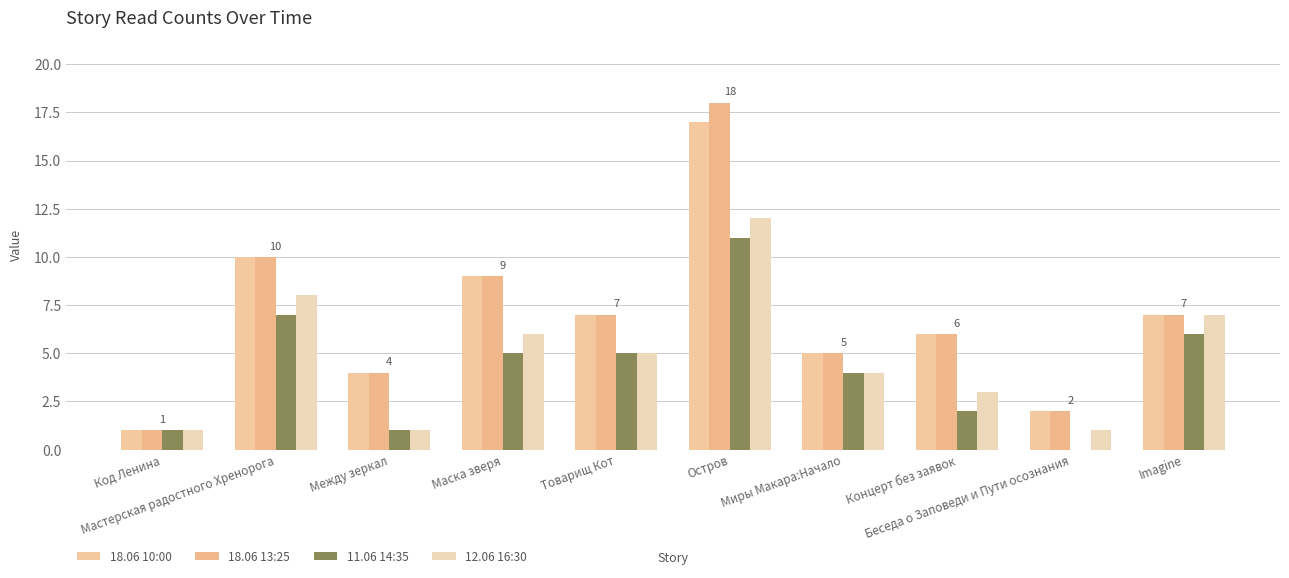

What is the difference between the highest and lowest values at Остров?

7